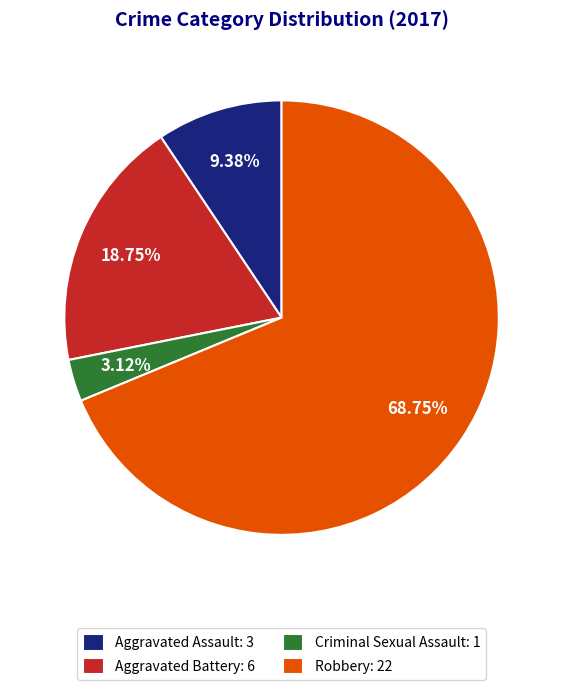

To the nearest percent, what portion does Robbery represent?

69%